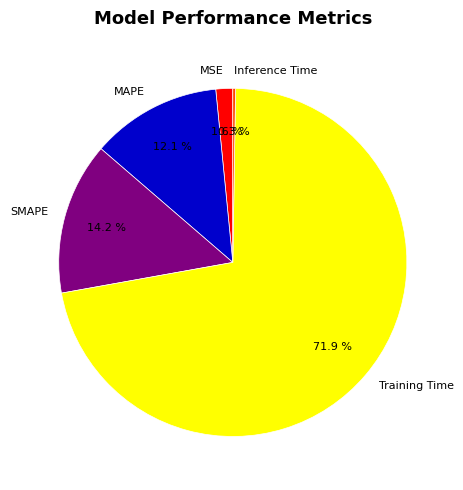

What is the largest slice in the pie chart?

Training Time